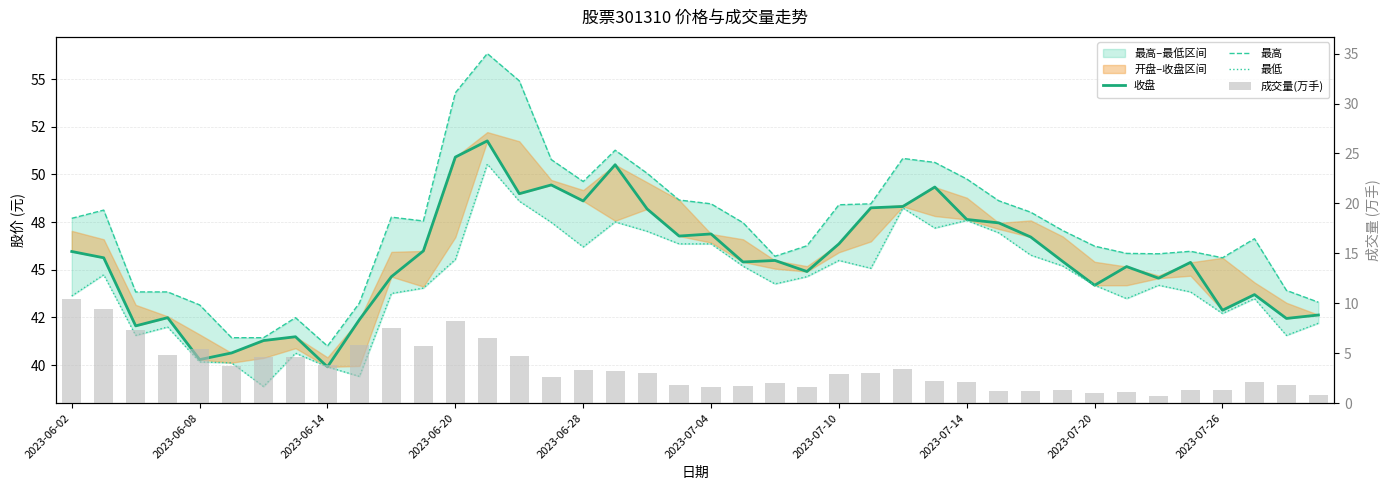

At which label does 收盘 first exceed 45?

2023-06-02